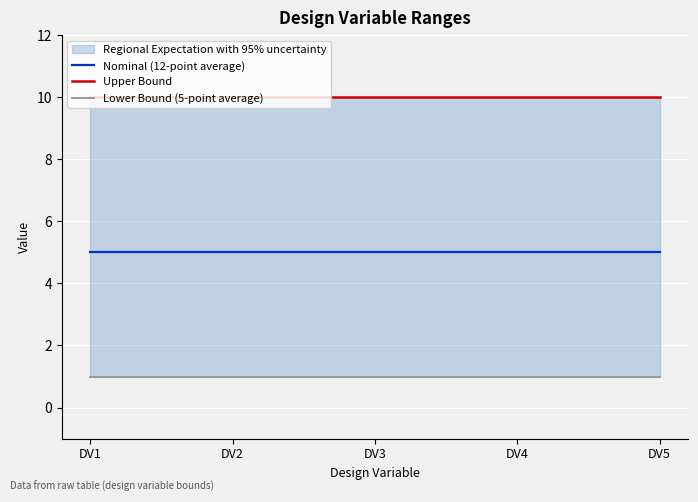

Rank the series by their maximum value, from highest to lowest.

Upper Bound, Nominal (12-point average), Lower Bound (5-point average)